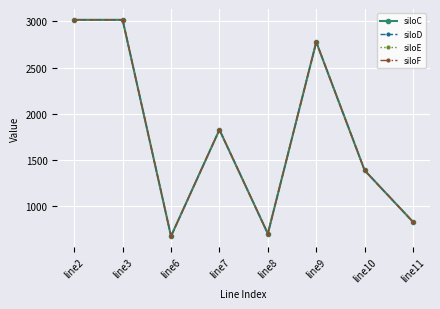

At which category does siloD reach its first local peak?

line7